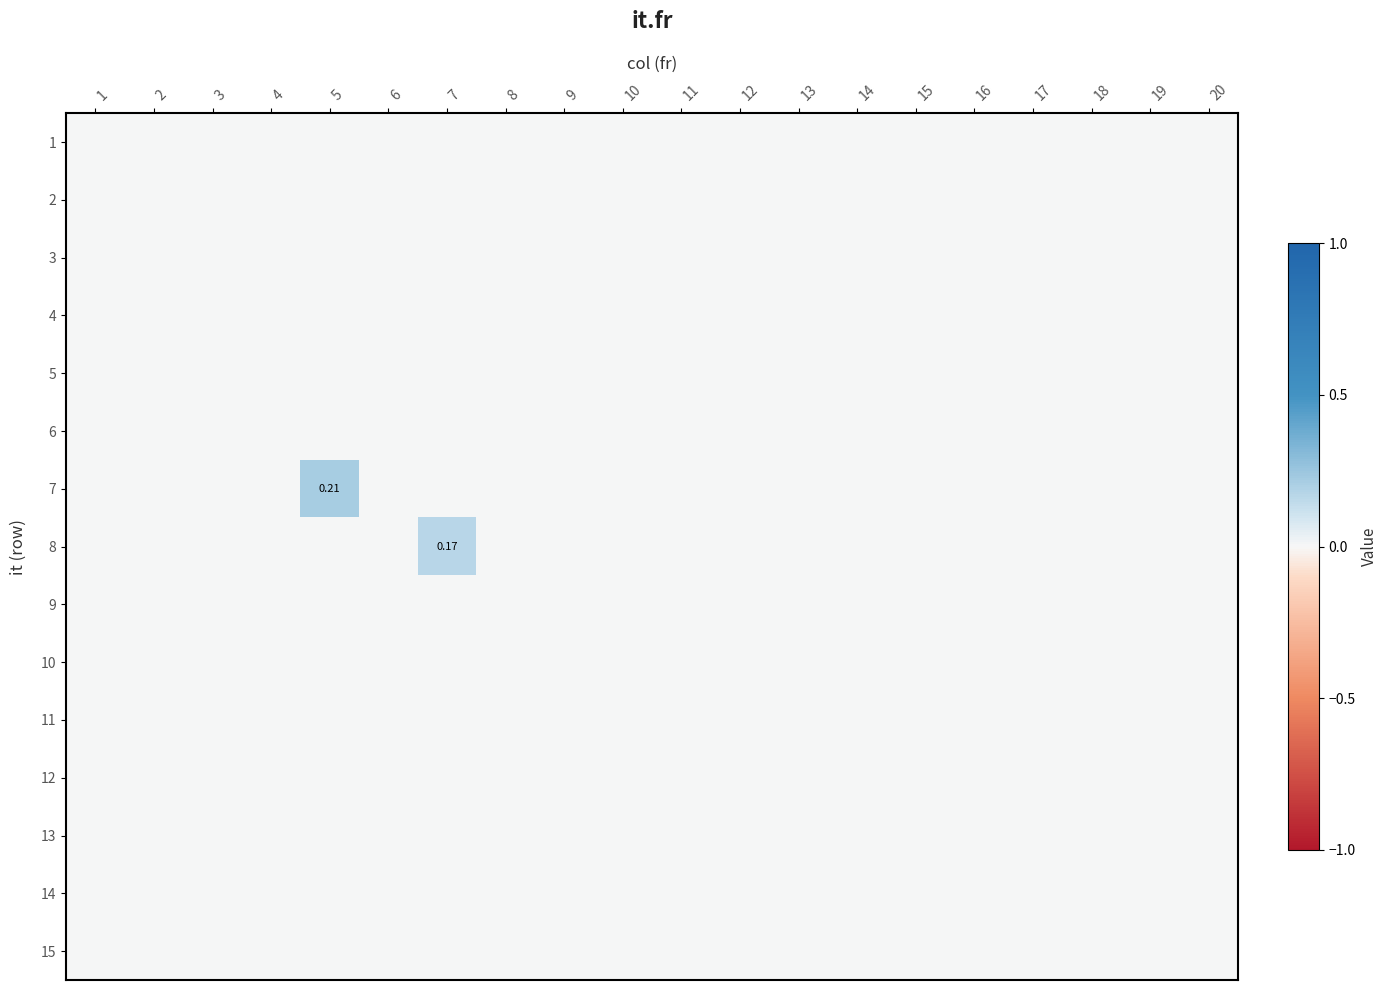

What is the total value across all series at 5?

0.2